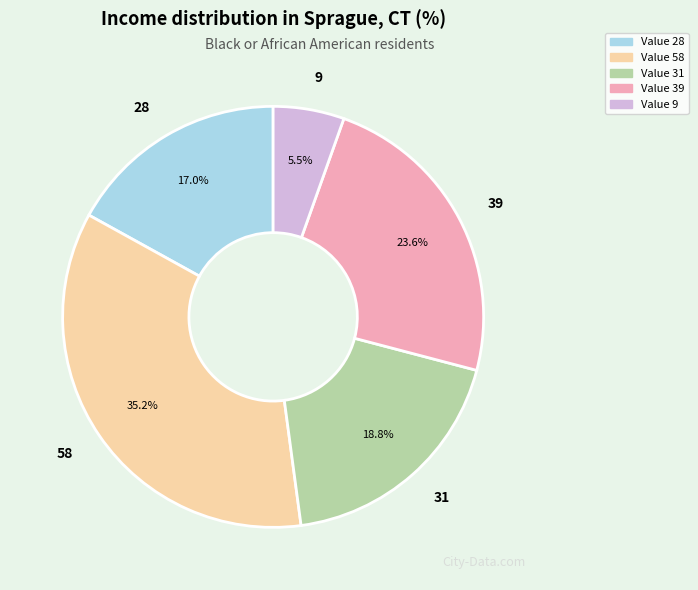

Does any single category account for the majority?

No